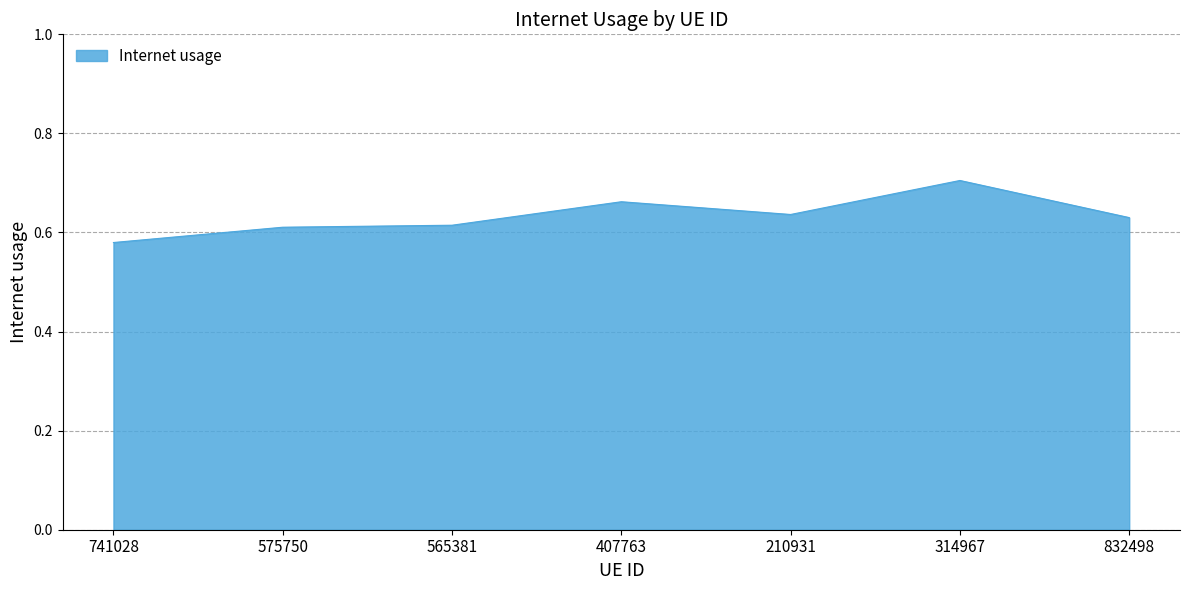

At which category does the chart reach its peak across all series?

314967